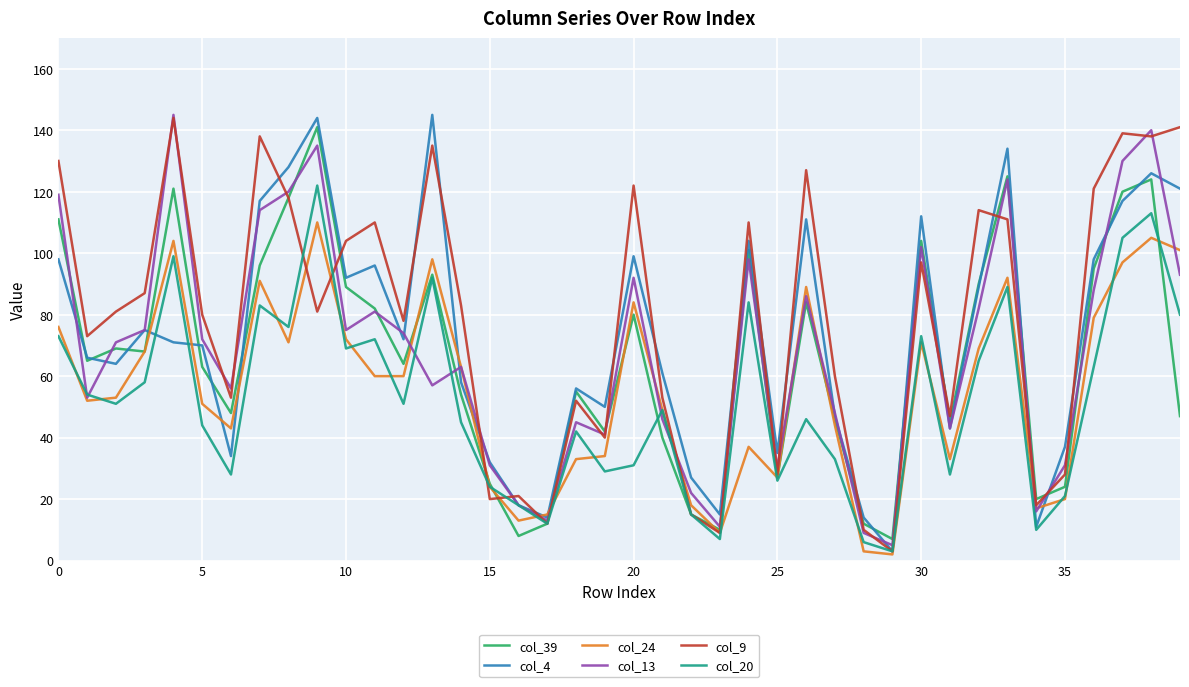

What is the maximum value shown in the chart?

145